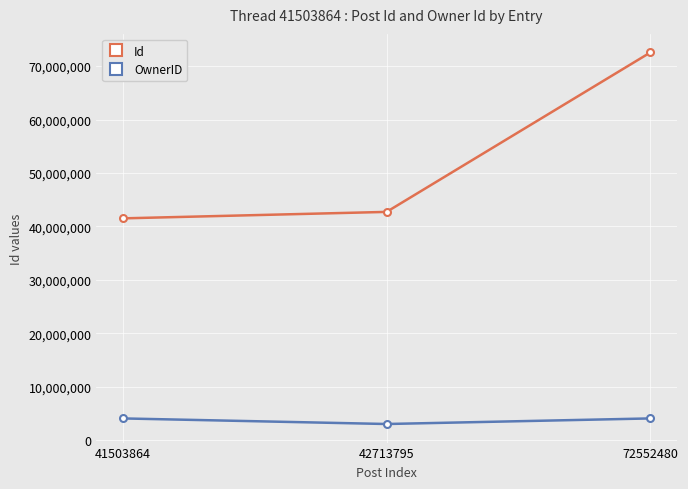

Where is Id nearest to the value 57028172?

42713795